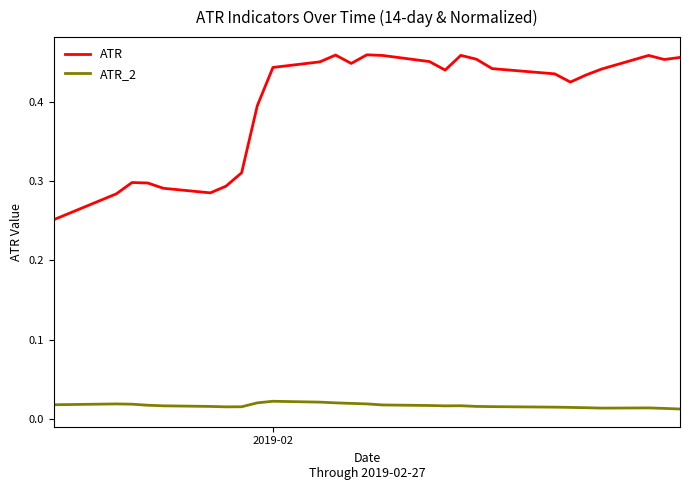

Which series has the largest total across all categories?

ATR